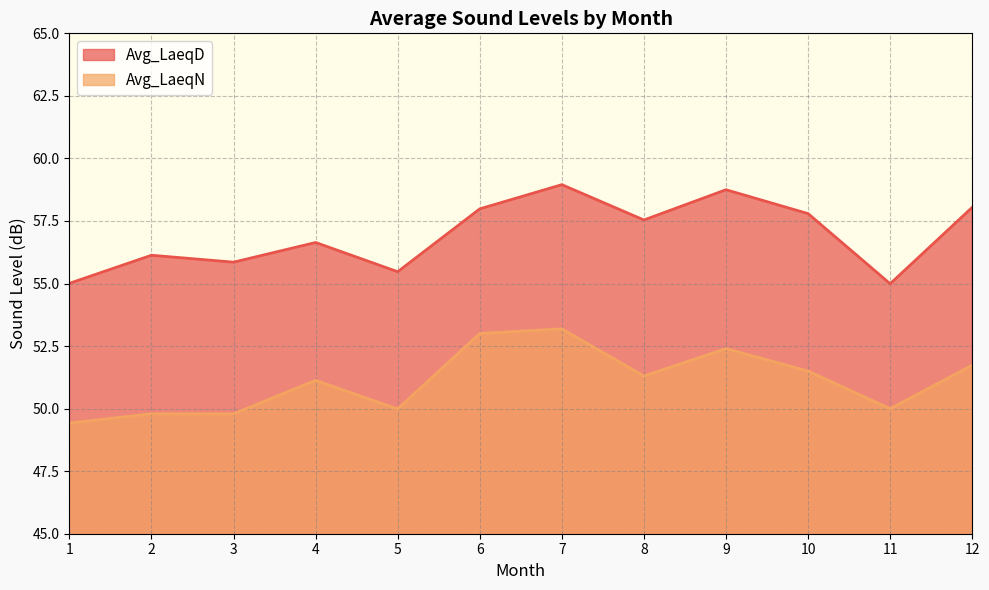

True or false: Avg_LaeqD has more than 0 points higher than both neighbors.

True